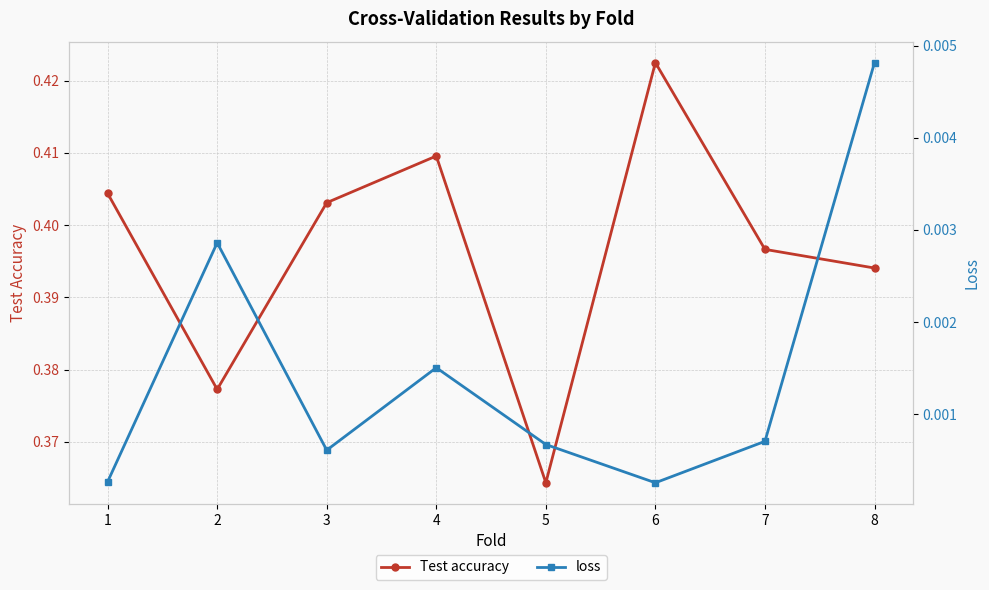

List the labels in order of Test accuracy value, largest first.

6, 4, 1, 3, 7, 8, 2, 5